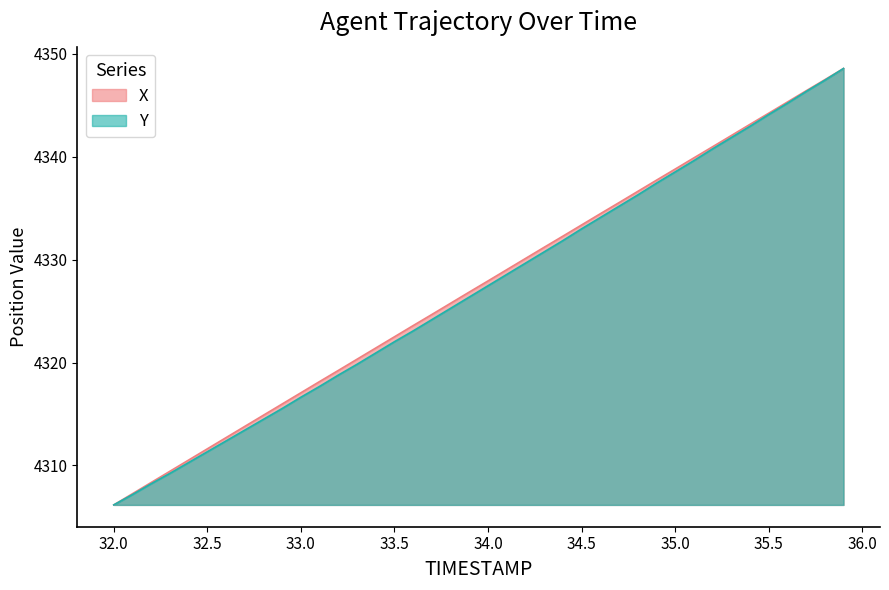

How many values in the X series are below 4327?

20